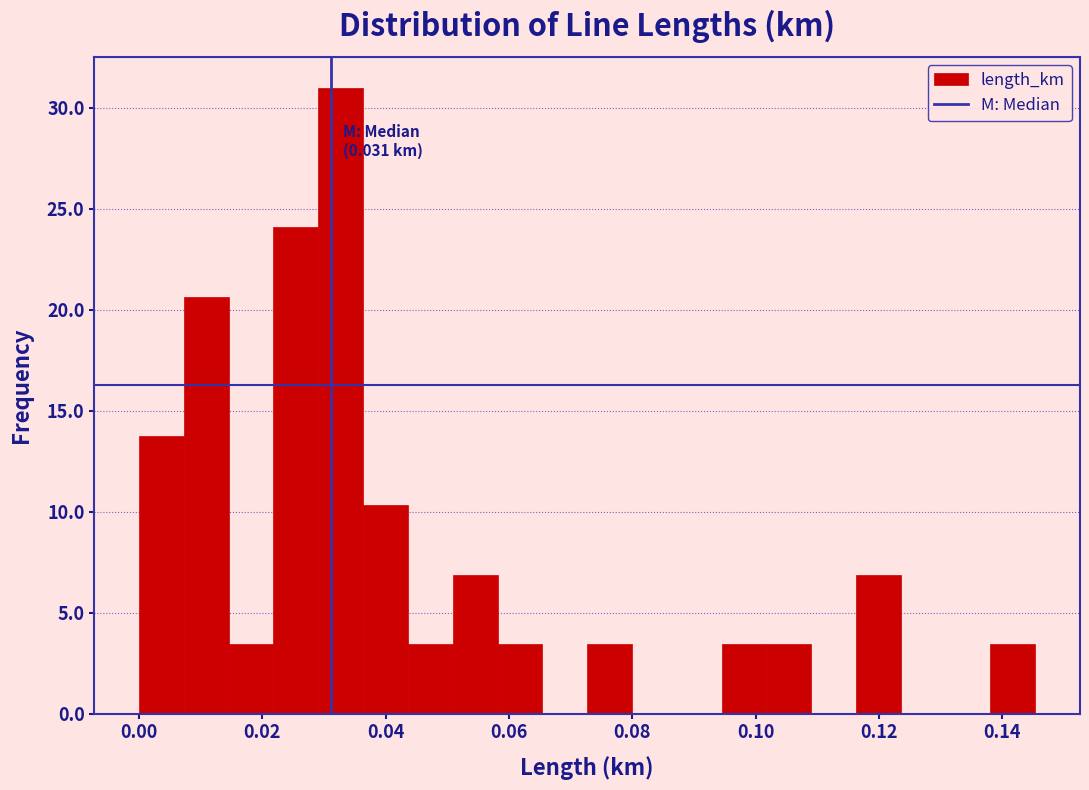

Read against the x-axis, roughly where is the centre of the tallest bar?

0.032